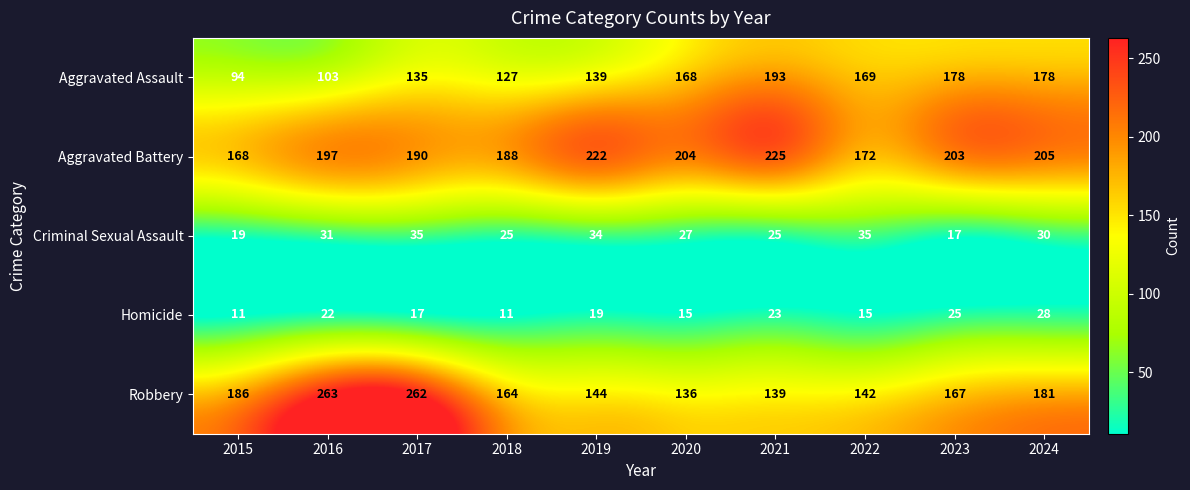

What is the minimum value shown in the chart?

11